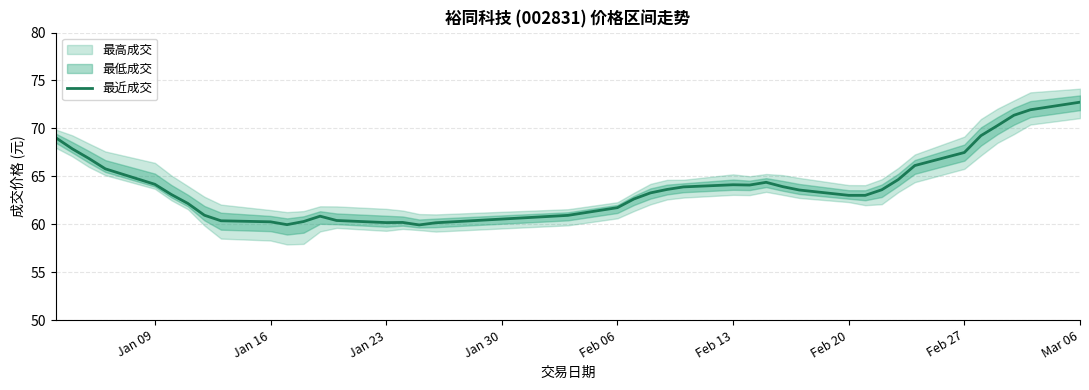

True or false: 最近成交 has a value of 34.4 at Mar 06.

False